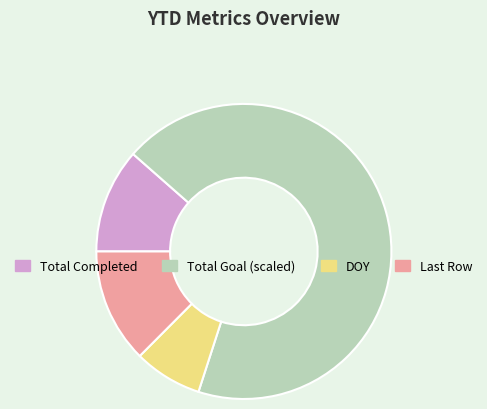

Does any single category account for the majority?

Yes